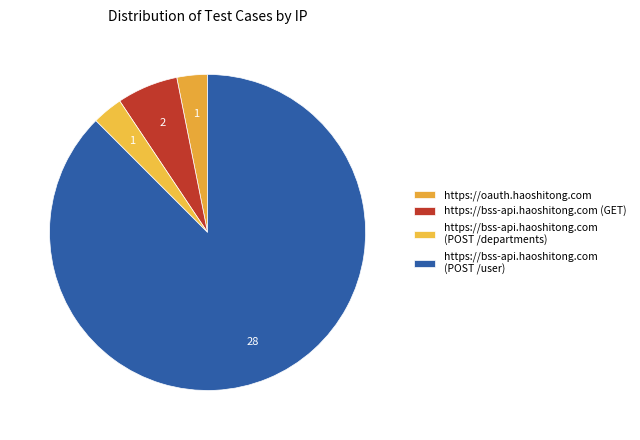

How many segments does this pie chart have?

4